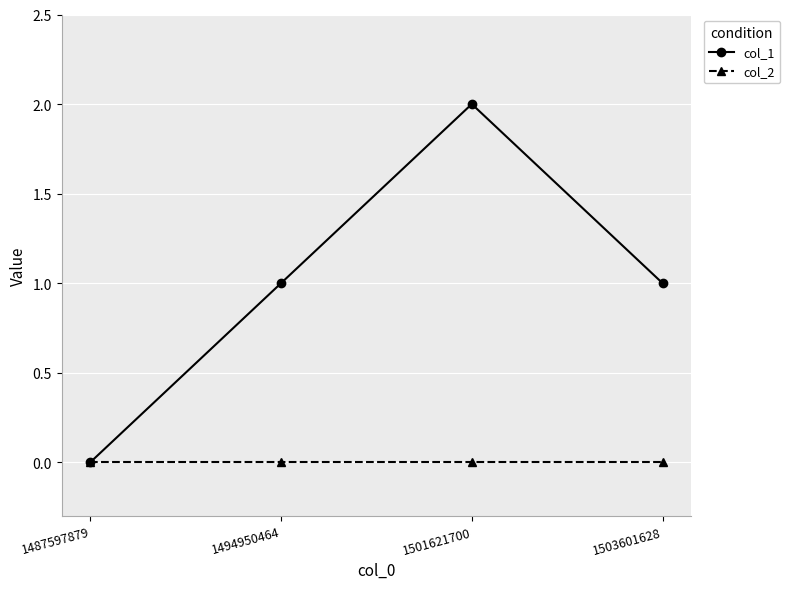

Which series has the largest total across all categories?

col_1